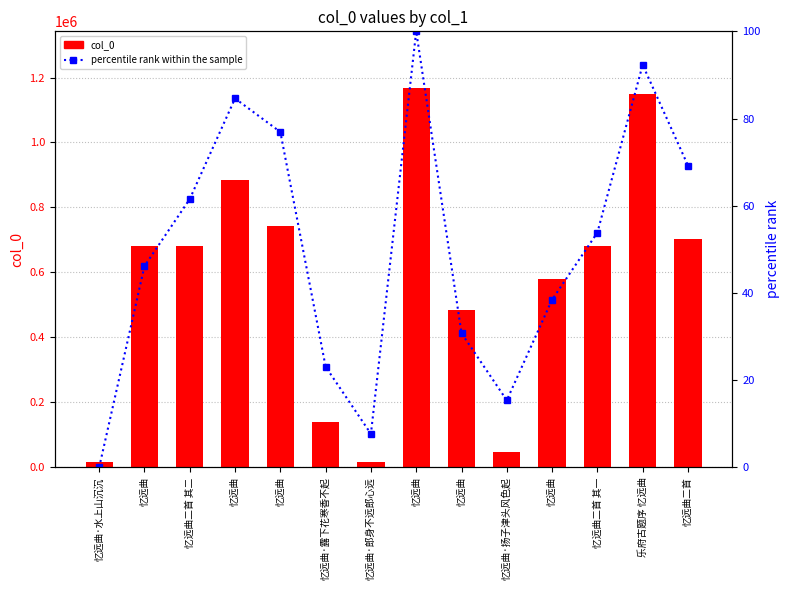

Reading right to left, extract all data points from this chart.

col_0: 忆远曲二首=701898.0	乐府古题序 忆远曲=1149581.0	忆远曲二首 其一=681994.0	忆远曲=580462.0	忆远曲·扬子津头风色起=47061.0	忆远曲=485331.0	忆远曲=1167069.0	忆远曲·郎身不远郎心远=17182.0	忆远曲·露下花寒香不起=138783.0	忆远曲=741487.0	忆远曲=885934.0	忆远曲二首 其二=681995.0	忆远曲=681990.0	忆远曲·水上山沉沉=16007.0
percentile rank within the sample: 忆远曲二首=69.2	乐府古题序 忆远曲=92.3	忆远曲二首 其一=53.8	忆远曲=38.5	忆远曲·扬子津头风色起=15.4	忆远曲=30.8	忆远曲=100.0	忆远曲·郎身不远郎心远=7.7	忆远曲·露下花寒香不起=23.1	忆远曲=76.9	忆远曲=84.6	忆远曲二首 其二=61.5	忆远曲=46.2	忆远曲·水上山沉沉=0.0